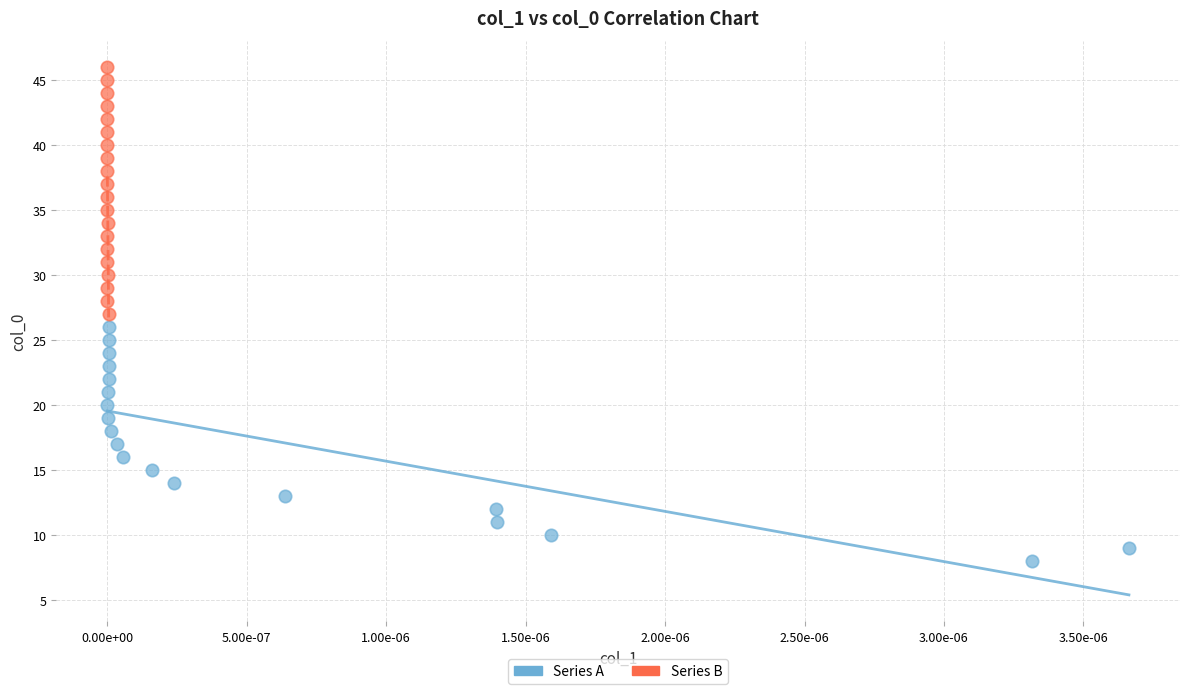

Which series reaches the maximum Y coordinate?

Series B